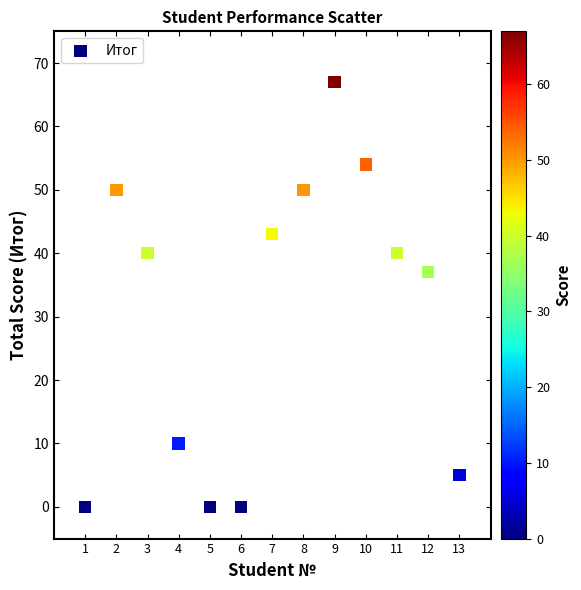

What is the range of Y values (max minus min)?

67